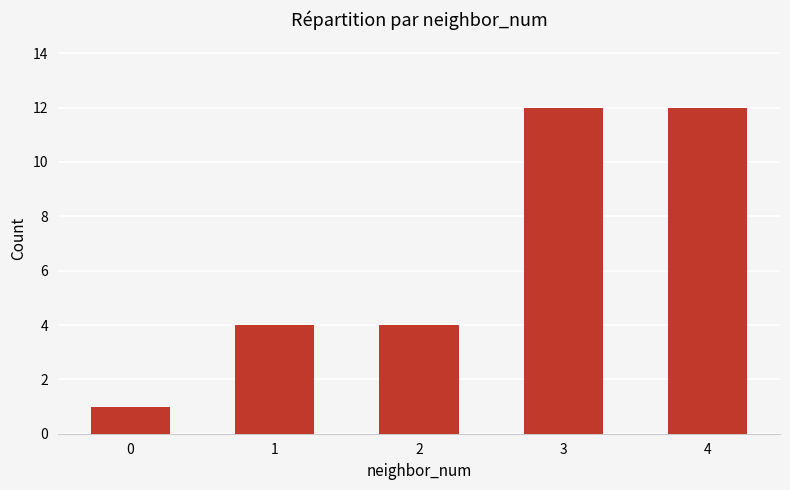

What is the difference between the values at 3 and 0?

11